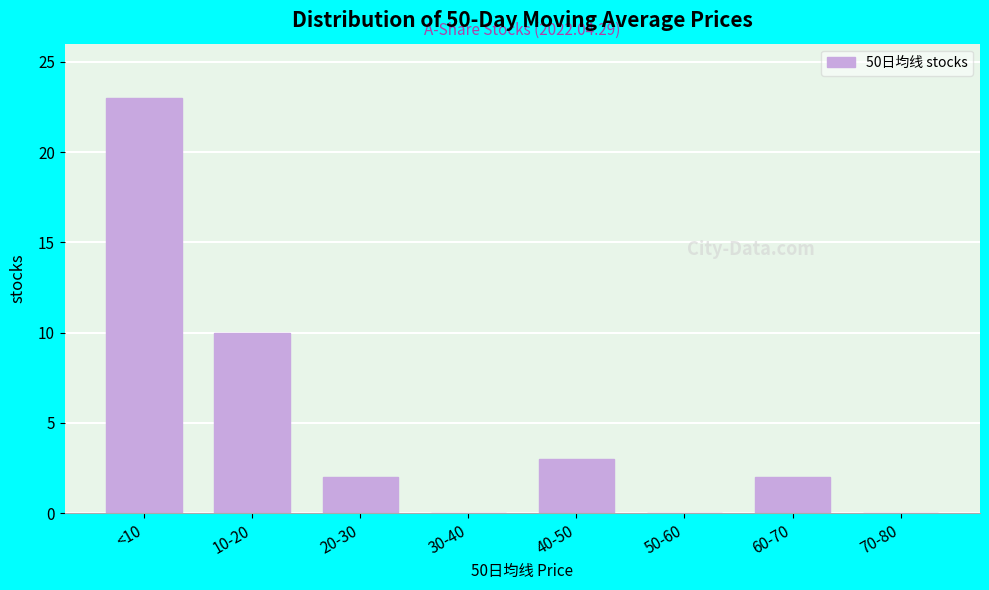

Reading left to right, extract all data points from this chart.

<10=23	10-20=10	20-30=2	30-40=0	40-50=3	50-60=0	60-70=2	70-80=0